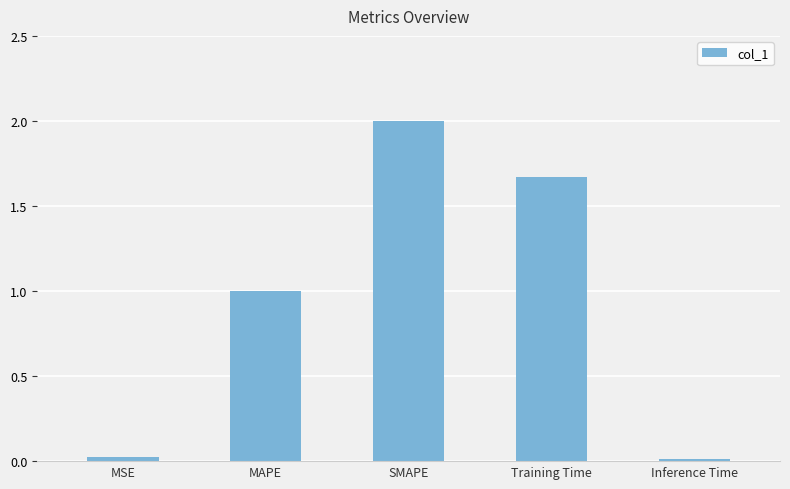

What is the label of the 3rd bar from the left?

SMAPE